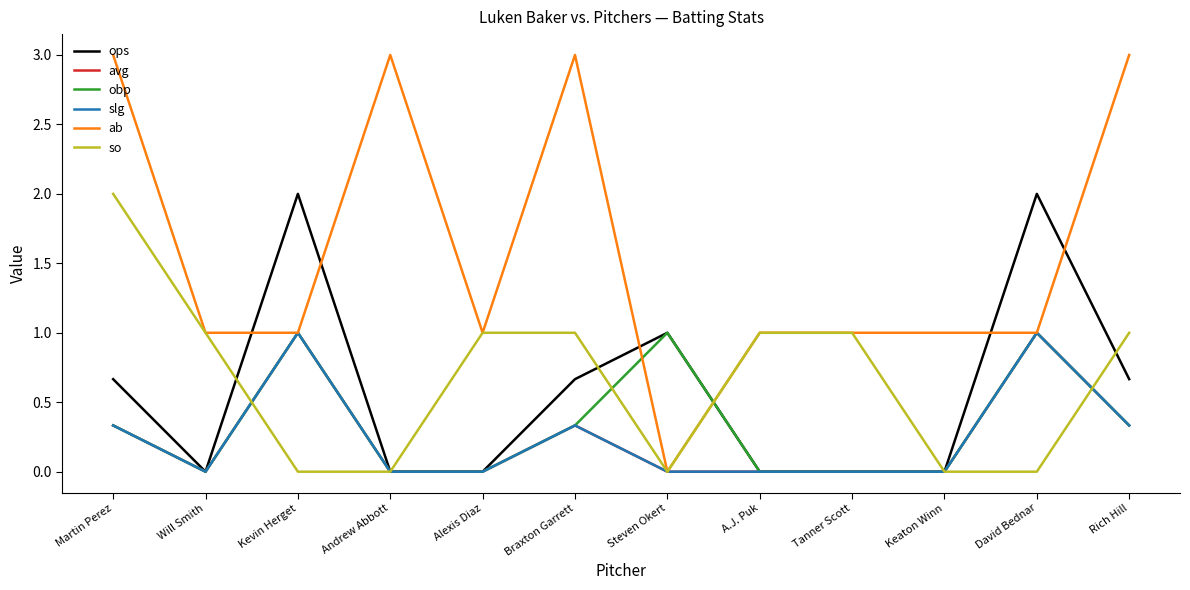

True or false: avg and slg intersect in this chart.

False